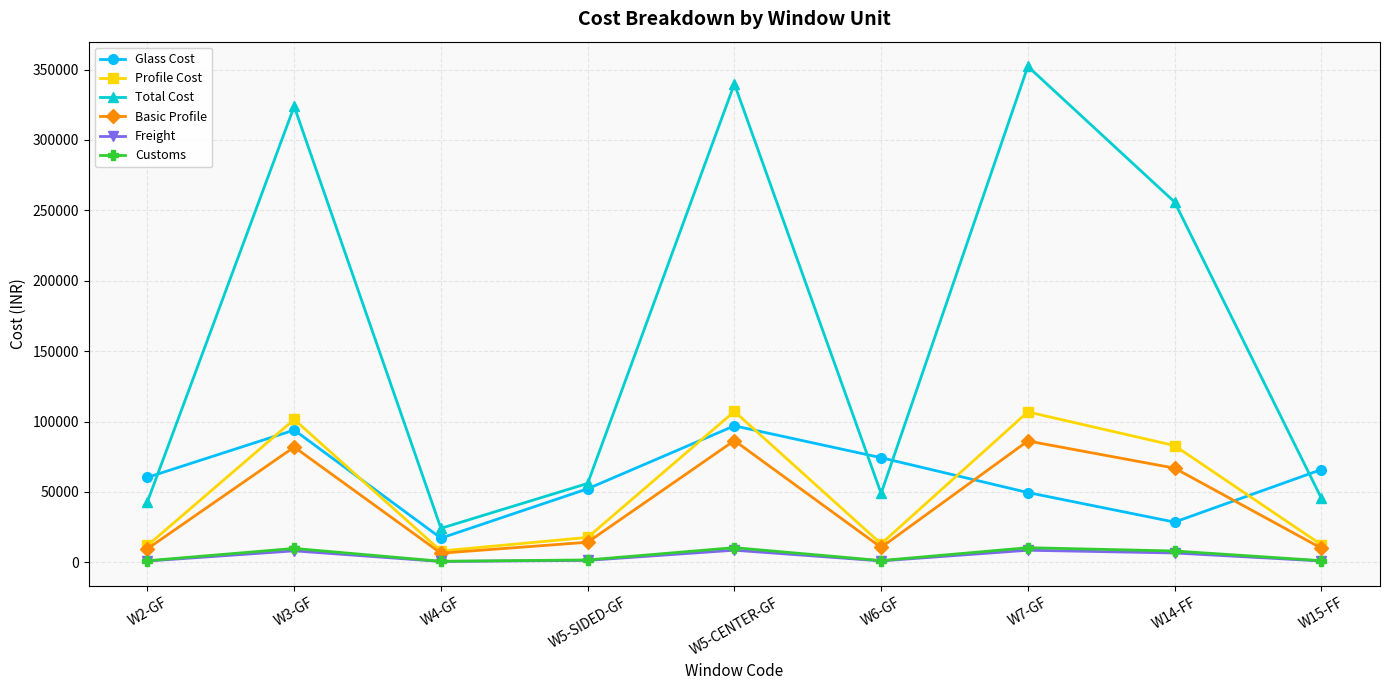

What is the average value of the Total Cost series?

165537.2